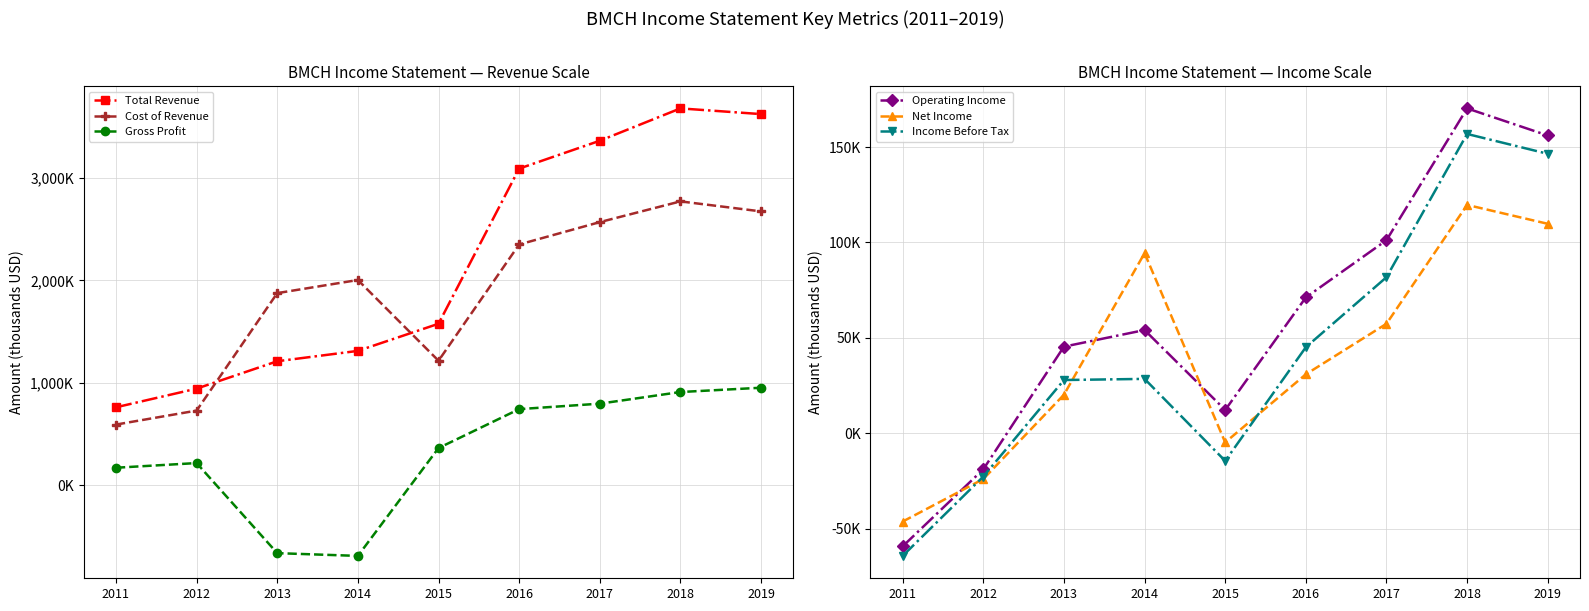

At which category does Income Before Tax reach its first local valley?

2015